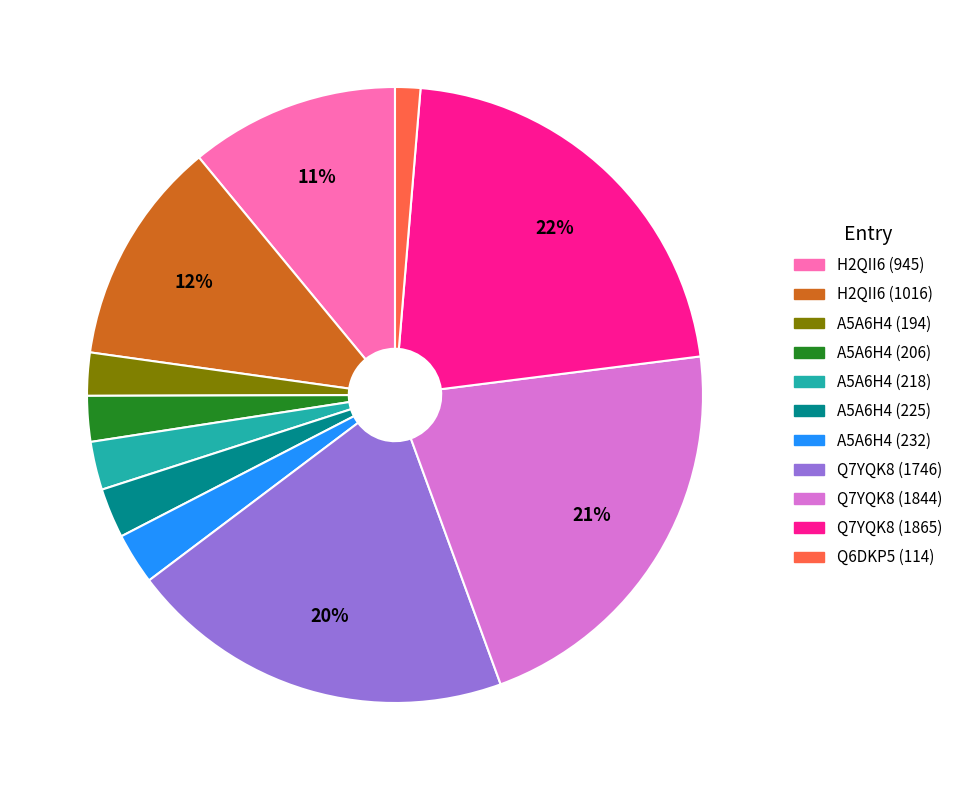

Is it true that H2QII6 (1016) is 12% of the pie?

True